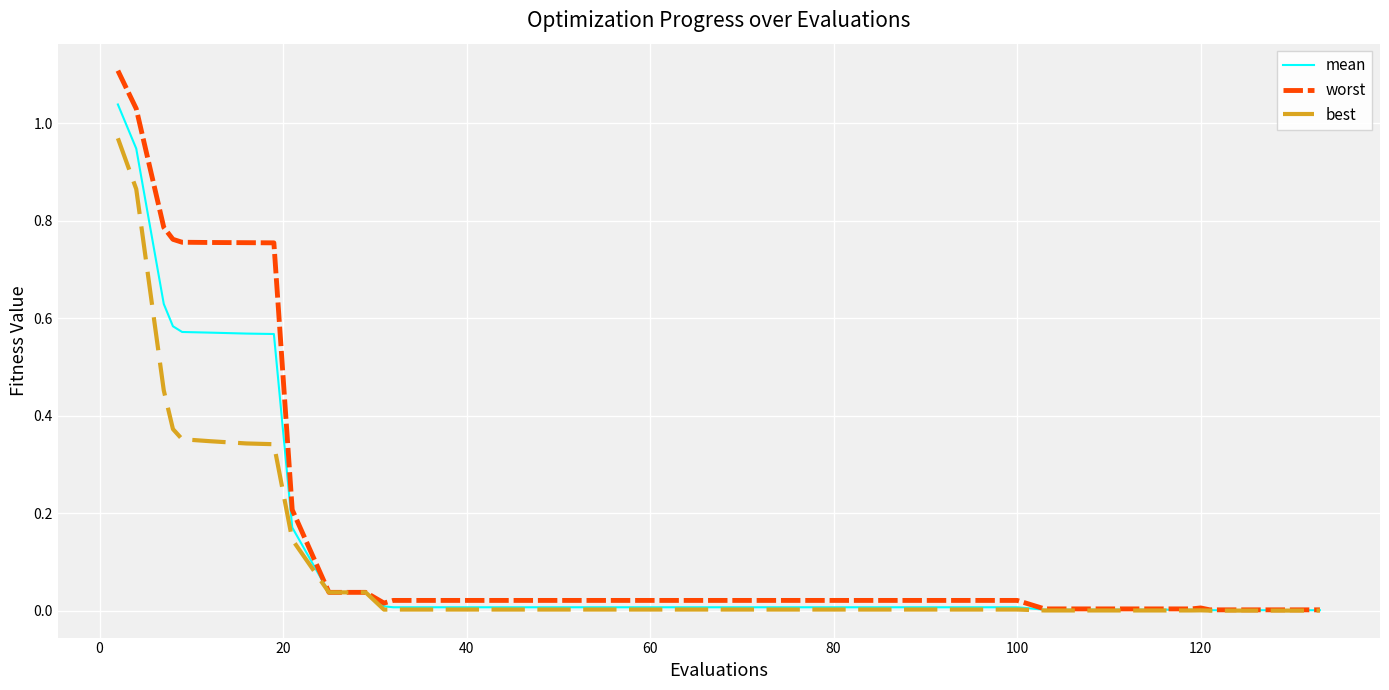

What is the maximum value shown in the chart?

1.1